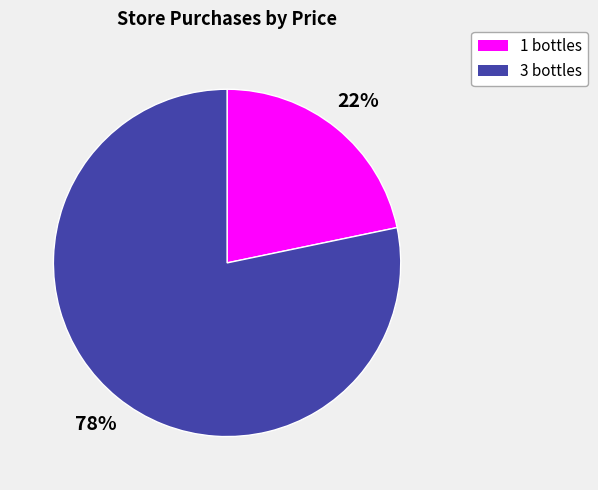

To the nearest percent, what portion does 1 bottles represent?

22%